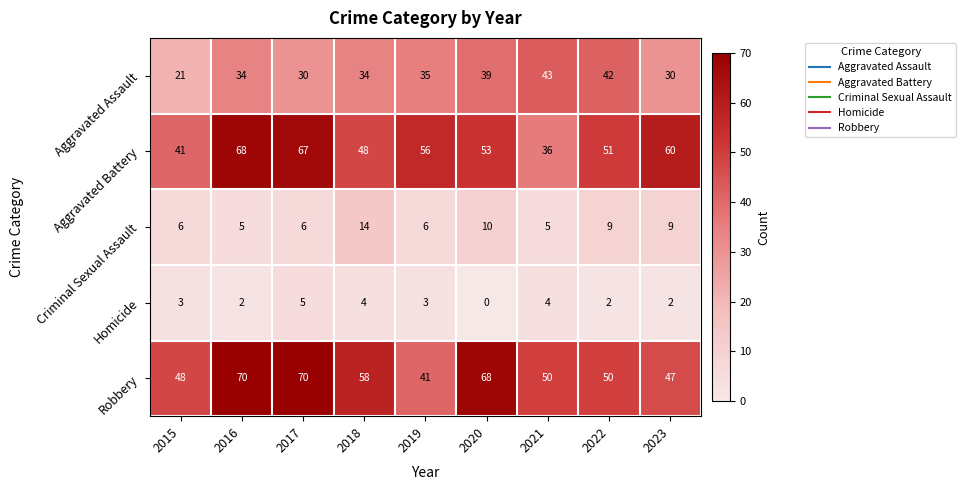

At which label does Robbery first exceed 50?

2016